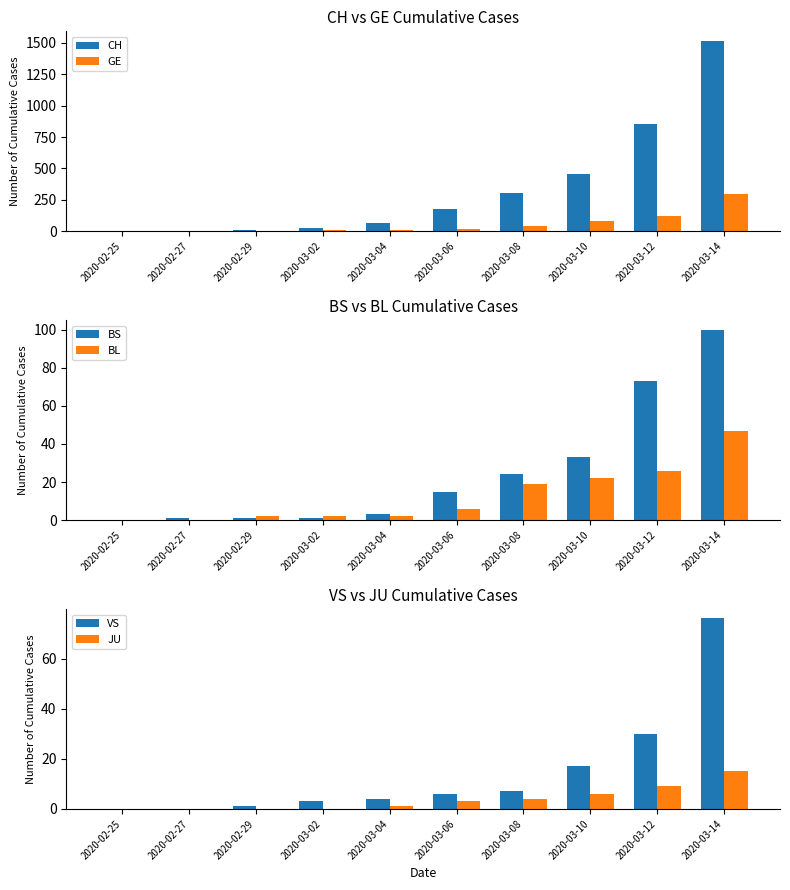

Reading left to right, extract all data points from this chart.

CH: 2020-02-25=1	2020-02-27=4	2020-02-29=14	2020-03-02=26	2020-03-04=63	2020-03-06=176	2020-03-08=303	2020-03-10=458	2020-03-12=852	2020-03-14=1516
GE: 2020-02-25=0	2020-02-27=1	2020-02-29=5	2020-03-02=7	2020-03-04=9	2020-03-06=18	2020-03-08=40	2020-03-10=79	2020-03-12=121	2020-03-14=298
BS: 2020-02-25=0	2020-02-27=1	2020-02-29=1	2020-03-02=1	2020-03-04=3	2020-03-06=15	2020-03-08=24	2020-03-10=33	2020-03-12=73	2020-03-14=100
BL: 2020-02-25=0	2020-02-27=0	2020-02-29=2	2020-03-02=2	2020-03-04=2	2020-03-06=6	2020-03-08=19	2020-03-10=22	2020-03-12=26	2020-03-14=47
VS: 2020-02-25=0	2020-02-27=0	2020-02-29=1	2020-03-02=3	2020-03-04=4	2020-03-06=6	2020-03-08=7	2020-03-10=17	2020-03-12=30	2020-03-14=76
JU: 2020-02-25=0	2020-02-27=0	2020-02-29=0	2020-03-02=0	2020-03-04=1	2020-03-06=3	2020-03-08=4	2020-03-10=6	2020-03-12=9	2020-03-14=15